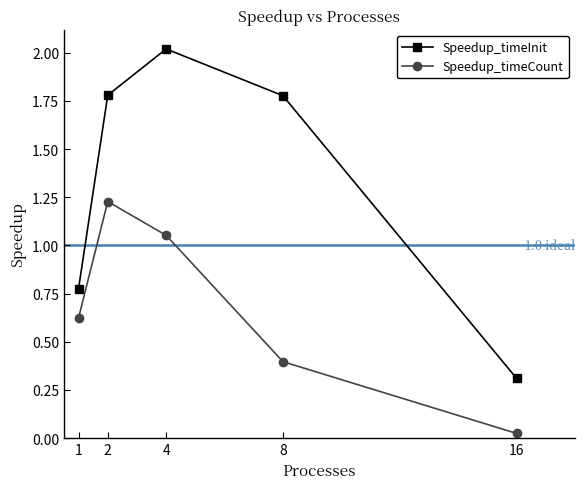

List the labels in order of Speedup_timeCount value, smallest first.

16, 8, 1, 4, 2